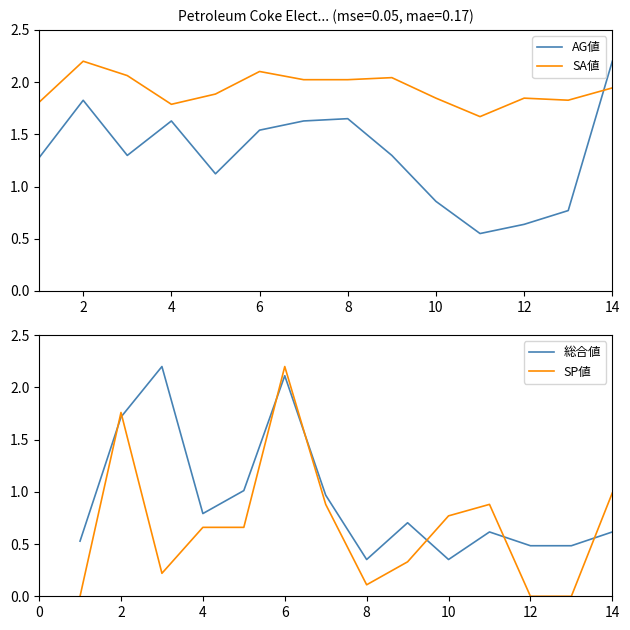

What is the maximum value for SA値?

2.2